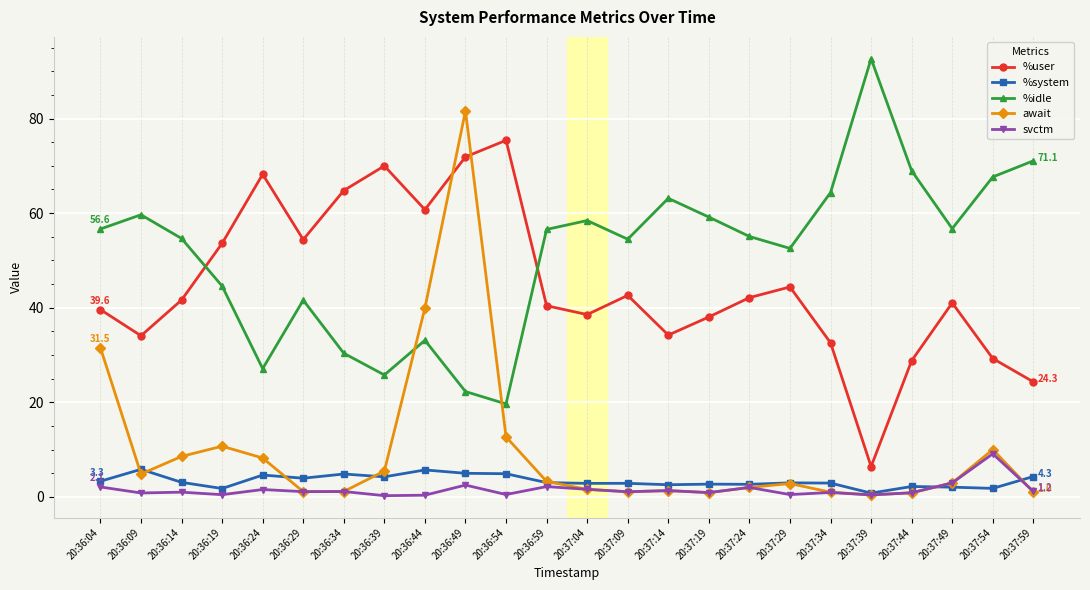

What is the value of the %idle point at the 15th from the left?

63.1